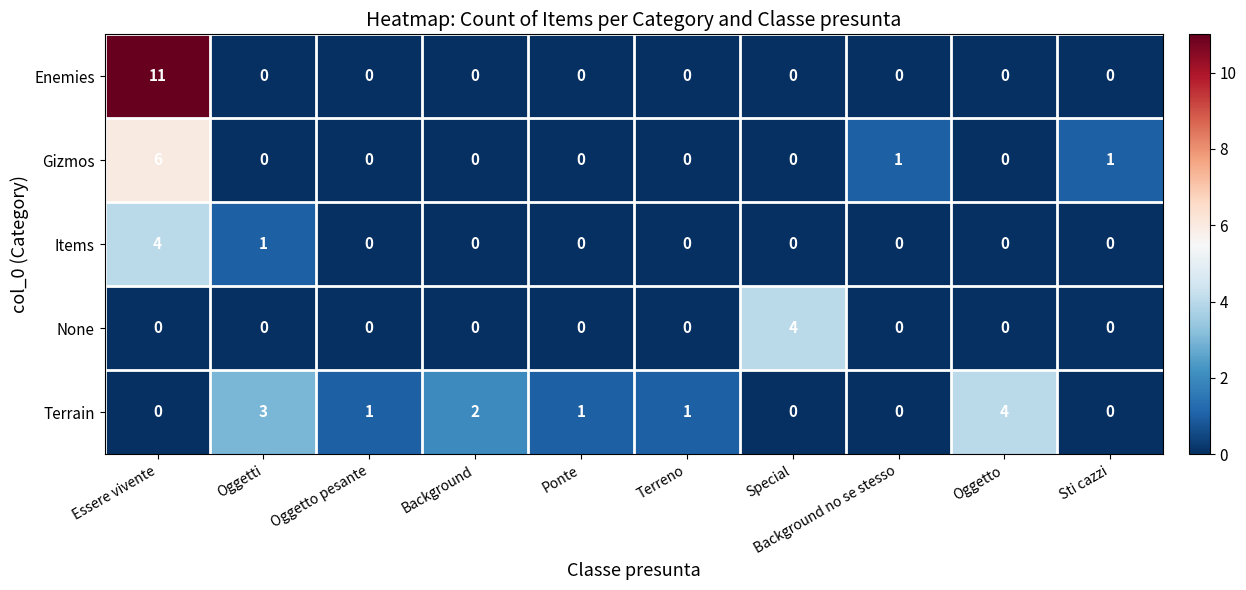

The value of Enemies at Ponte is 0. True or false?

True